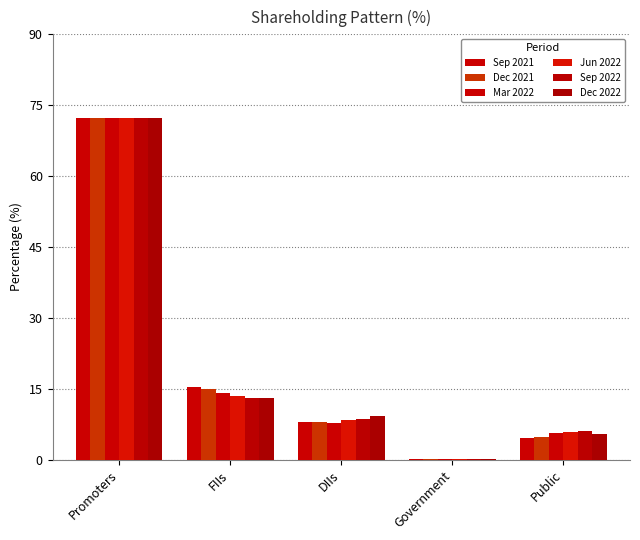

What is the difference between the Sep 2021 values at Government and Promoters?

72.1